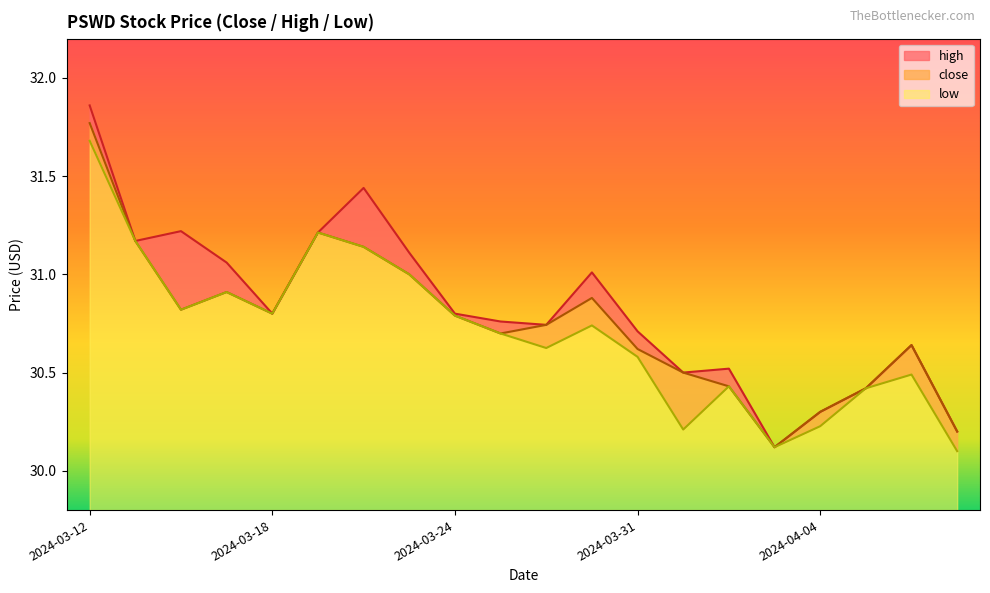

What are all the series names shown in the legend?

high, close, low